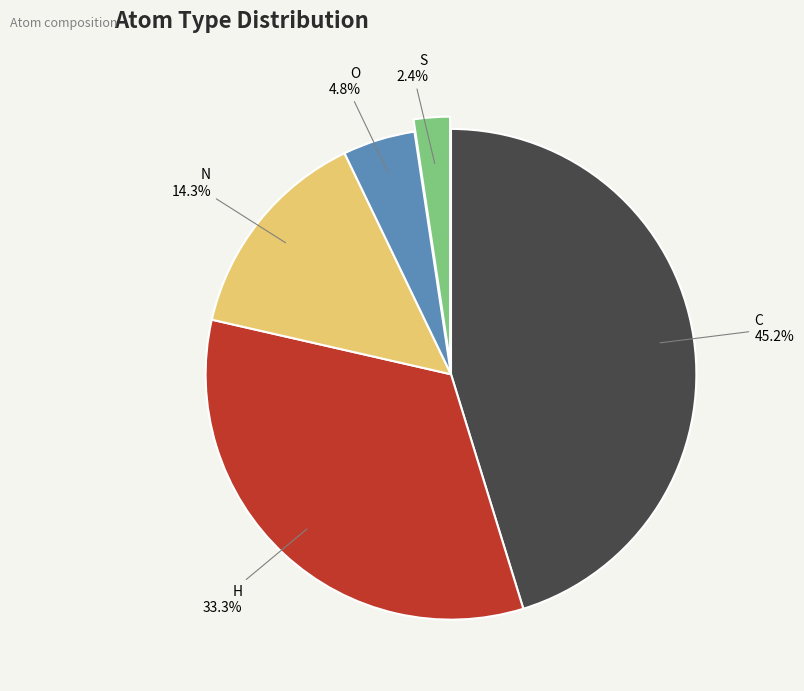

Is there any slice that represents more than half of the pie?

No